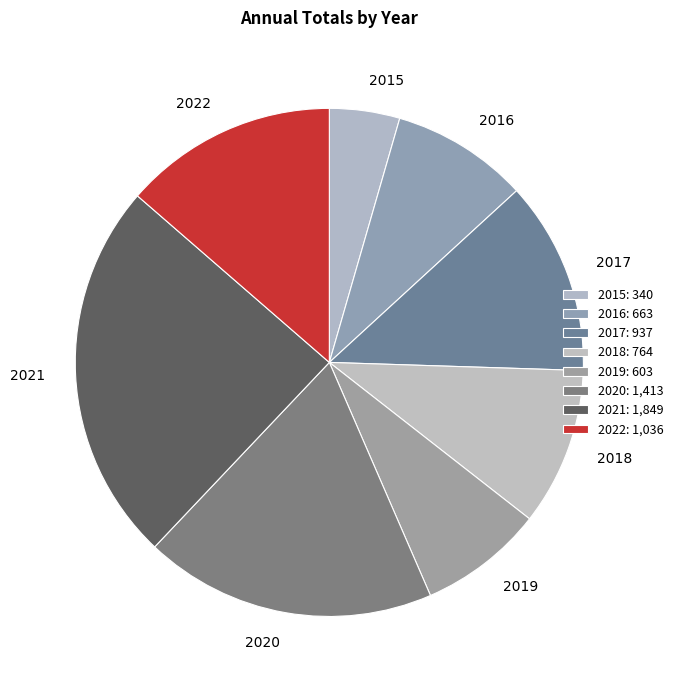

Is there a majority slice in this chart?

No